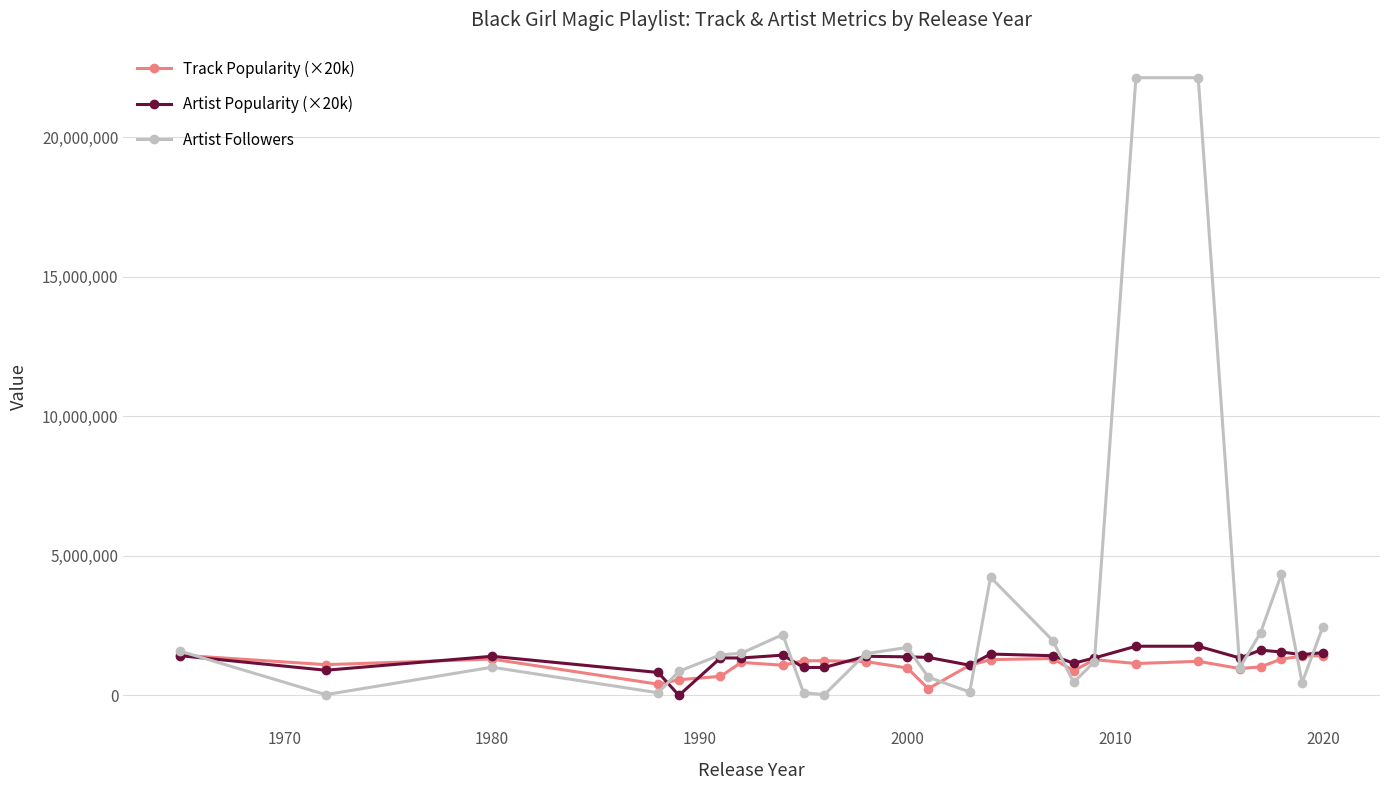

What is the value of the Artist Followers point at the 5th from the left?

861353.0